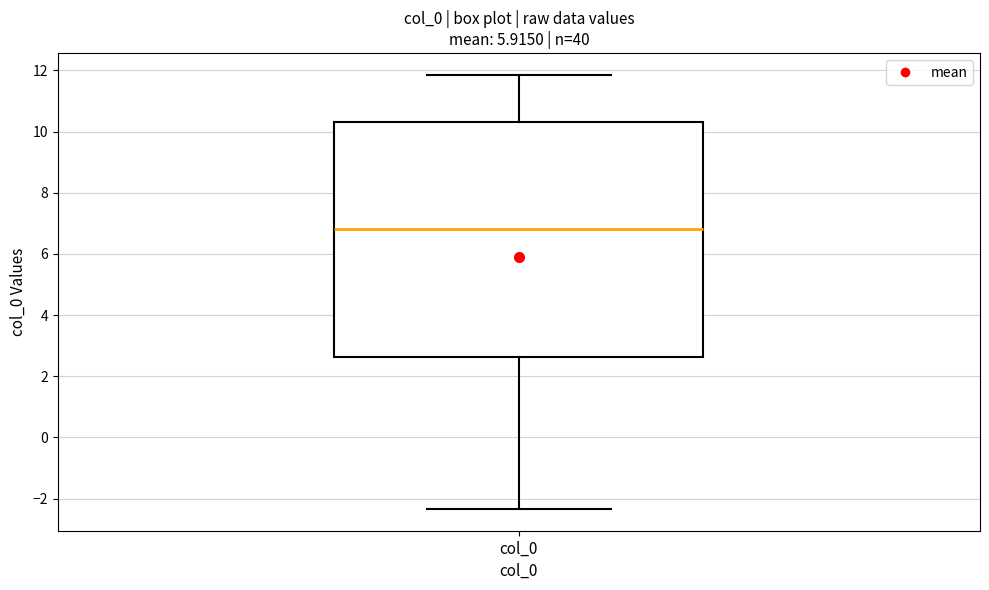

Transcribe this box plot: give where the median line is, the range the box spans, and where the two whiskers end, as read against the y-axis. The values are not printed on the chart, so give them approximately, as read against the axis.

median 6.8, box 2.6 to 10.4, whiskers -2.4 to 11.8